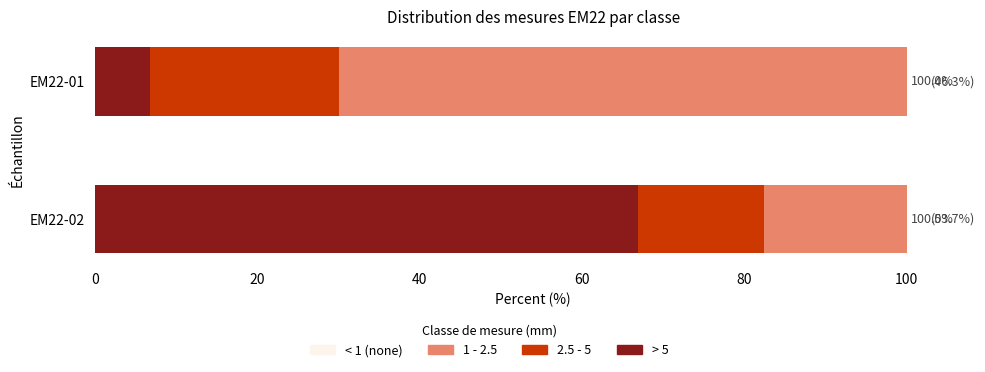

Rank the categories by > 5 value from highest to lowest.

EM22-02, EM22-01